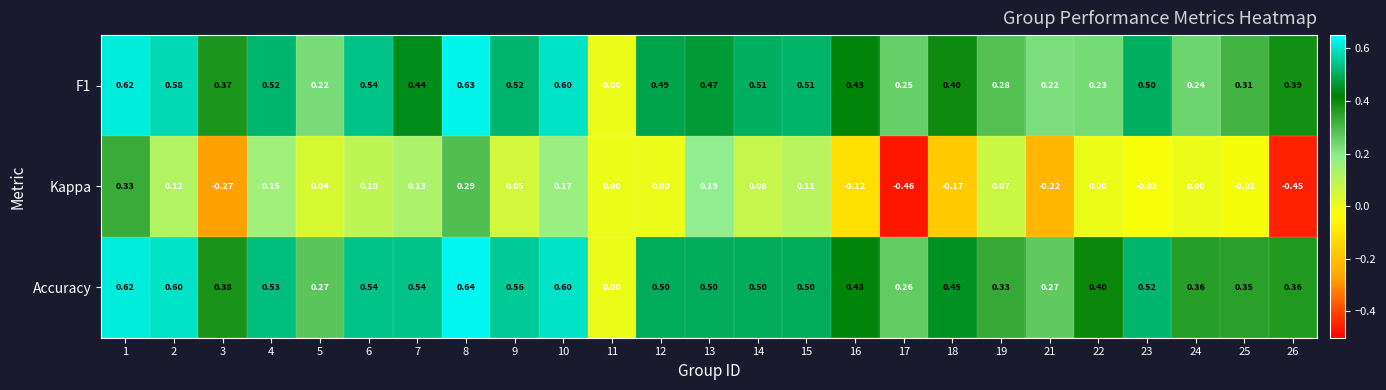

Which series has the widest spread of values?

Kappa